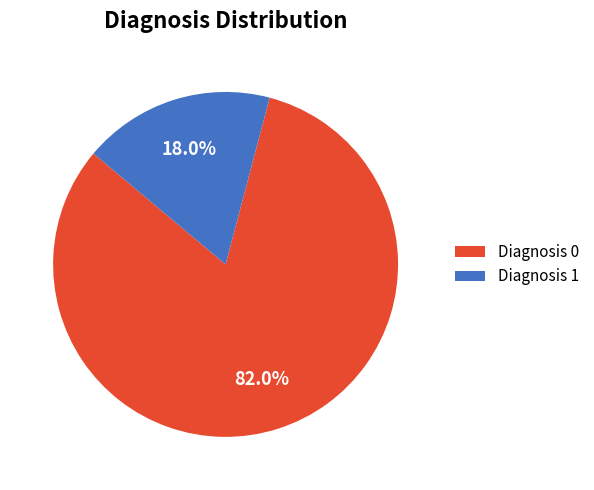

How many slices are in this pie chart?

2